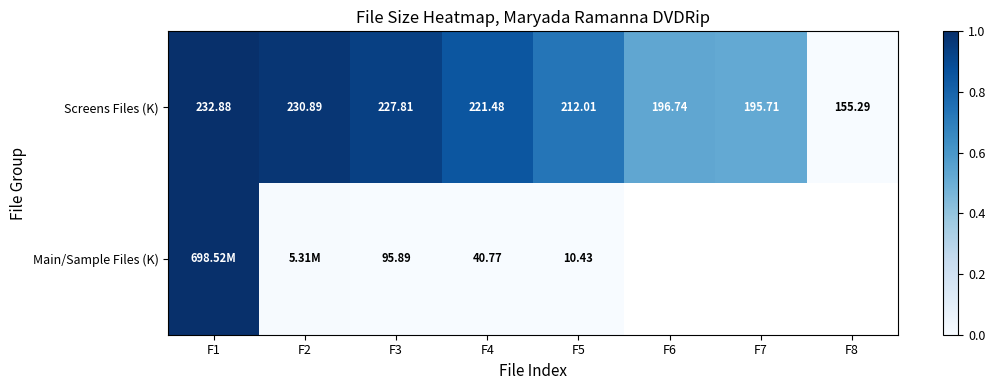

Is the value of Main/Sample Files (K) at F4 greater than the value of Screens Files (K) at F8?

No